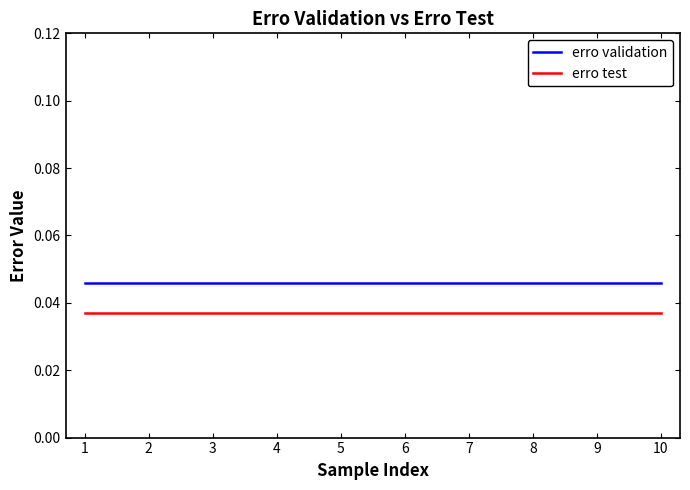

The erro test series shows 0.1 at 7. True or false?

False